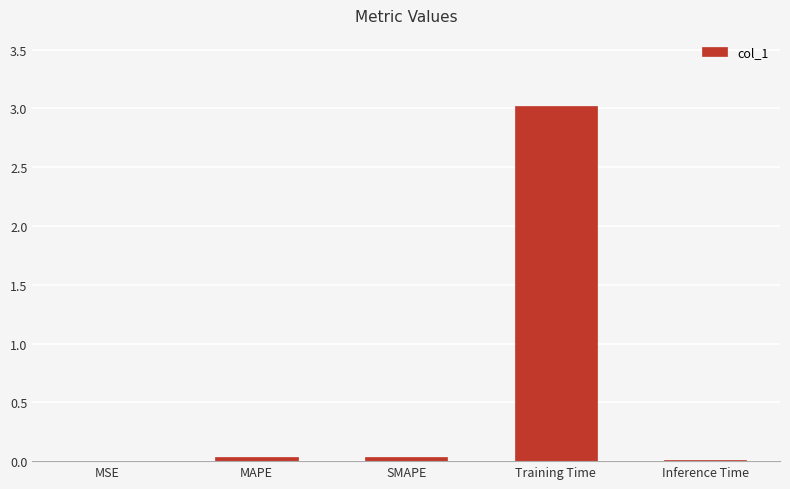

Count the number of data series in this chart.

1